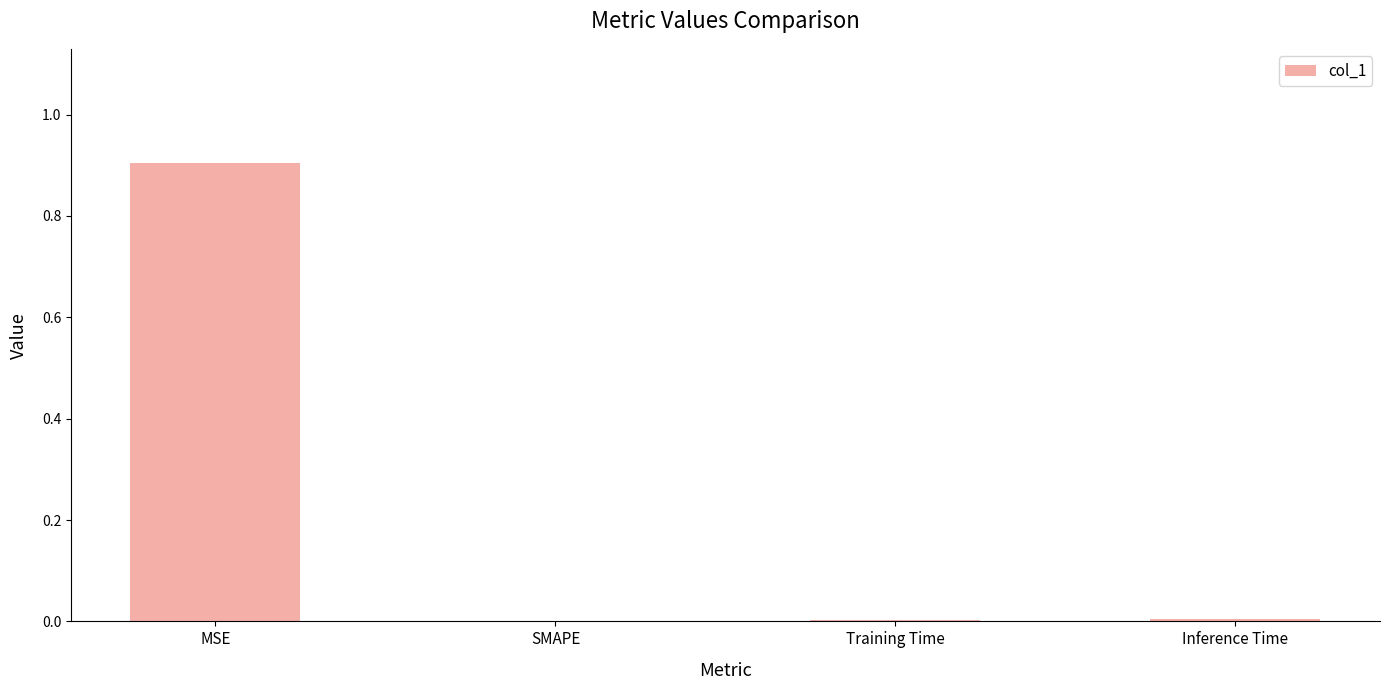

How many distinct data groups are displayed?

1